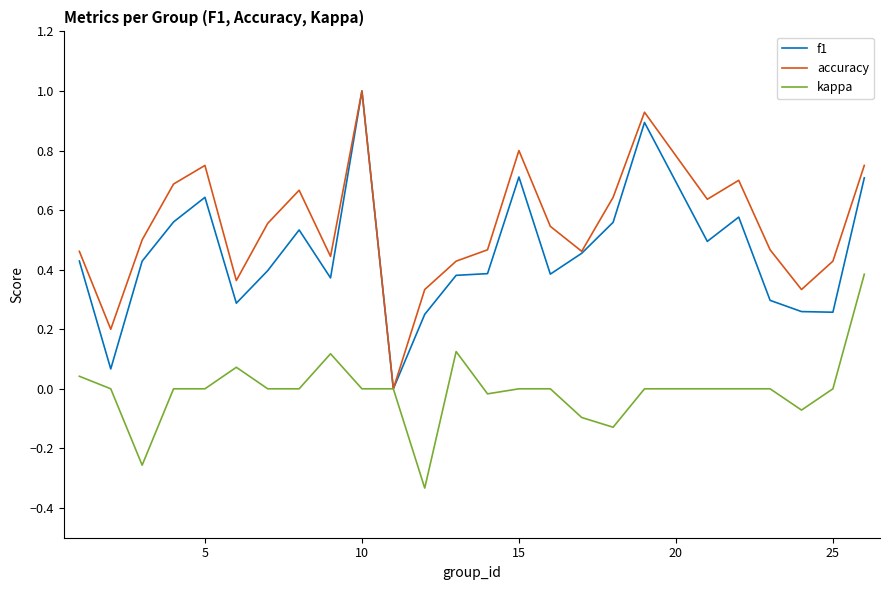

Rank the series by their average value, from highest to lowest.

accuracy, f1, kappa